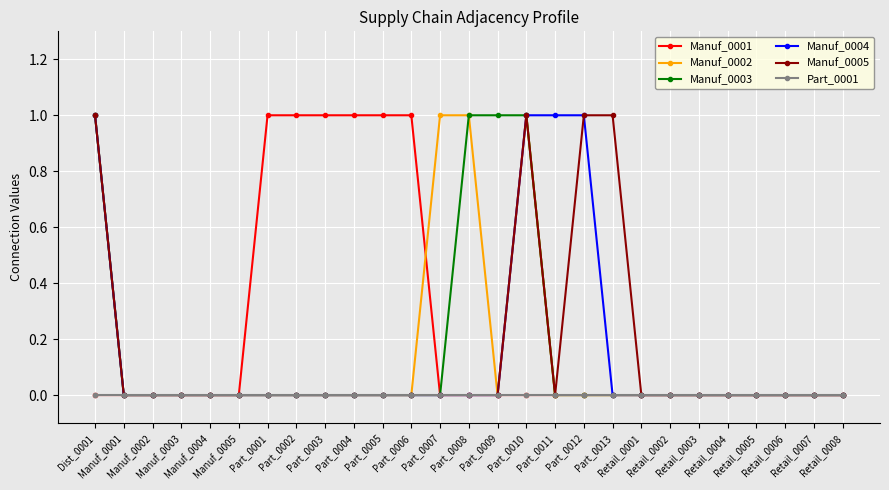

The value of Part_0001 at Dist_0001 is 0. True or false?

True